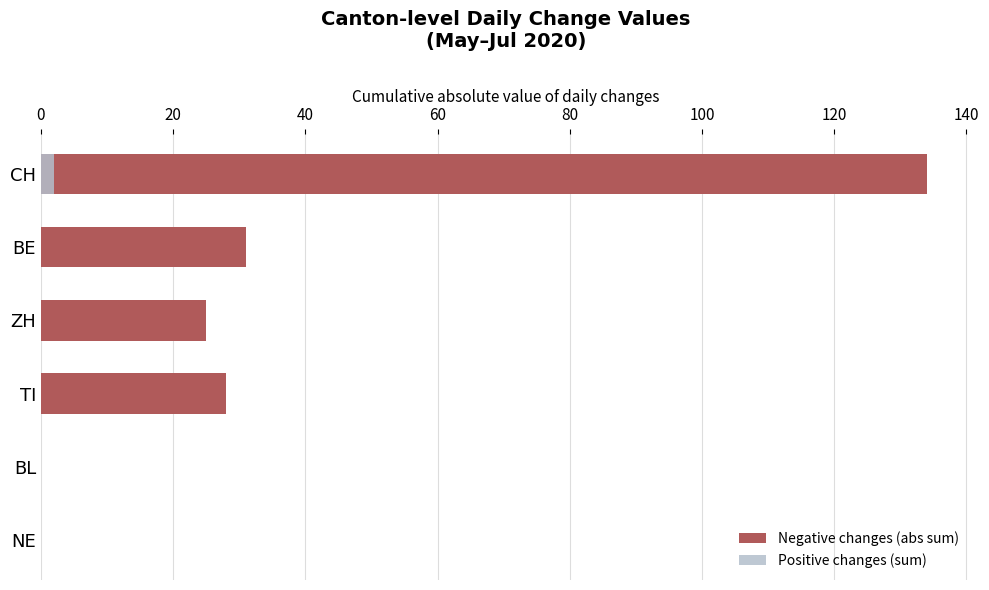

What is the difference between the maximum and minimum values in the Negative changes (abs sum) series?

134